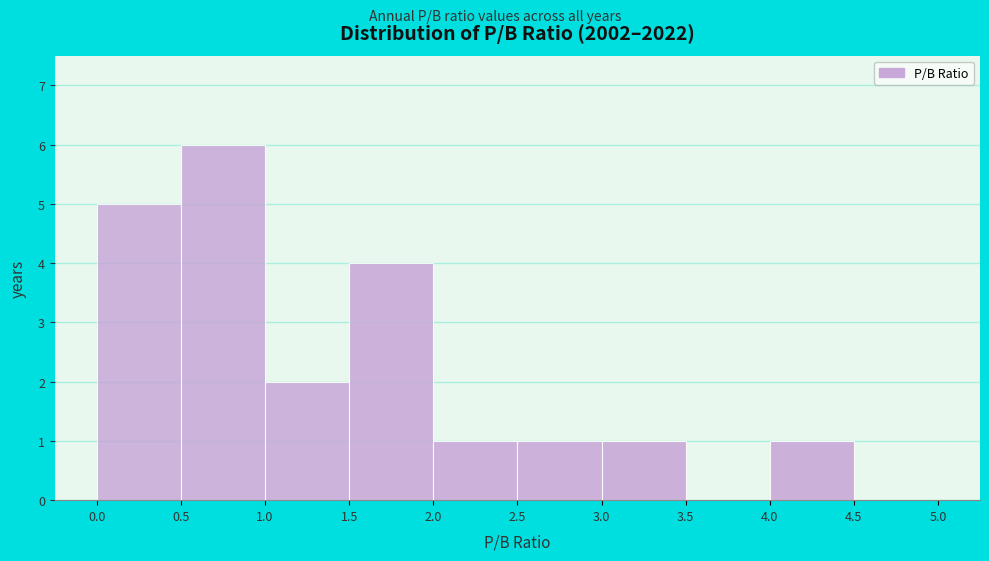

Reading left to right, transcribe this chart: for each bar, give the range it covers on the x-axis and its height. The values are not printed on the chart, so give them approximately, as read against the axis.

0.0 to 0.5: 5
0.5 to 1.0: 6
1.0 to 1.5: 2
1.5 to 2.0: 4
2.0 to 2.5: 1
2.5 to 3.0: 1
3.0 to 3.5: 1
3.5 to 4.0: 0
4.0 to 4.5: 1
4.5 to 5.0: 0